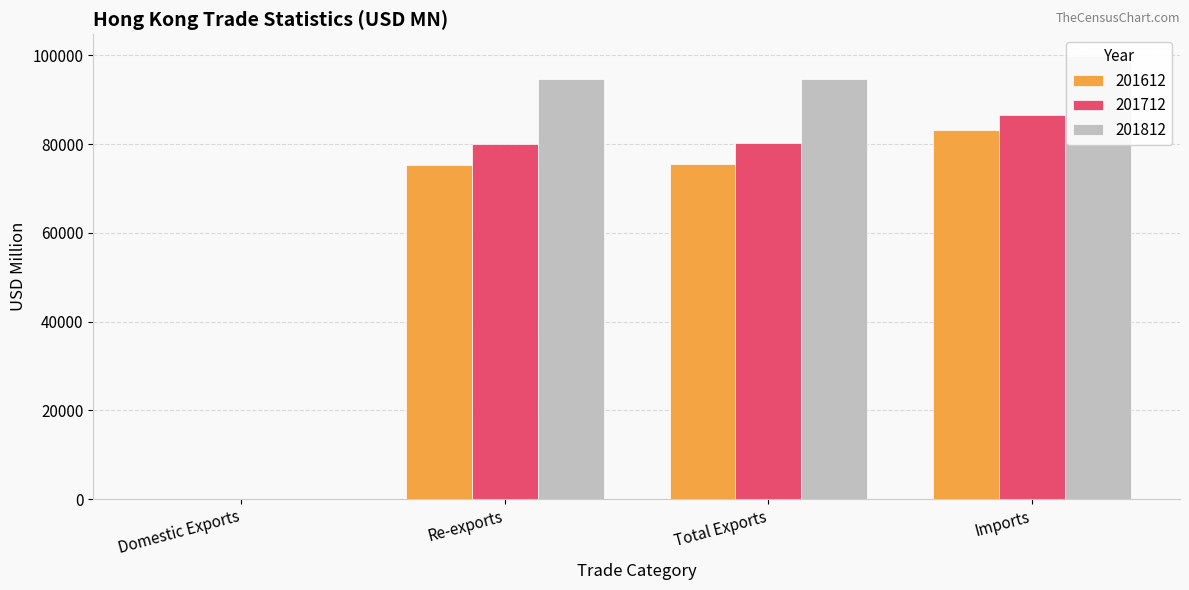

True or false: 201812 has a value of 94675.4 at Total Exports.

True